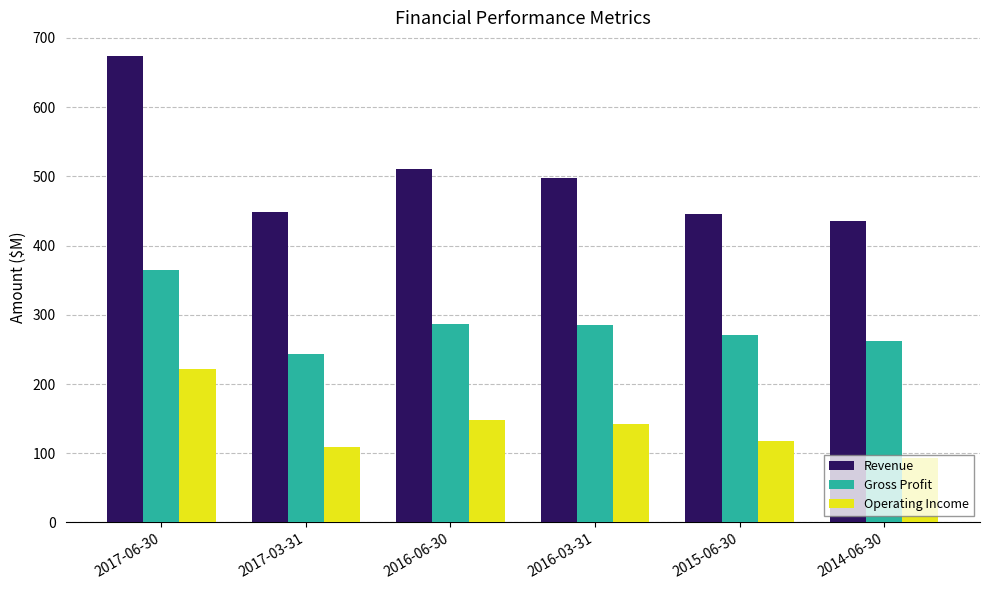

List the series in order of their peak value, lowest first.

Operating Income, Gross Profit, Revenue